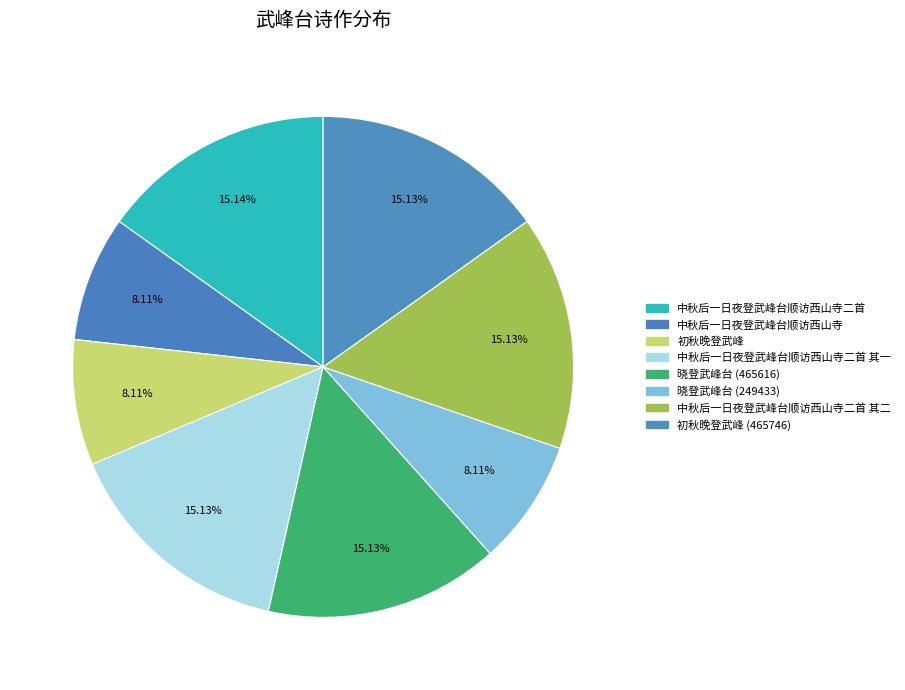

Which slice is the smallest?

晓登武峰台